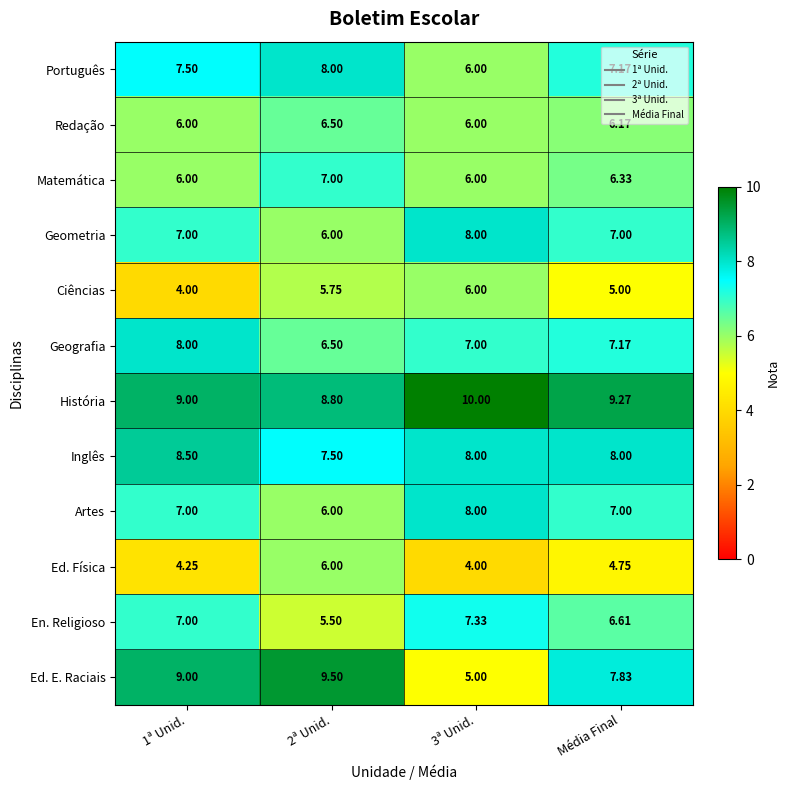

Is the value of Inglês at 1ª Unid. greater than the value of Redação at 3ª Unid.?

Yes